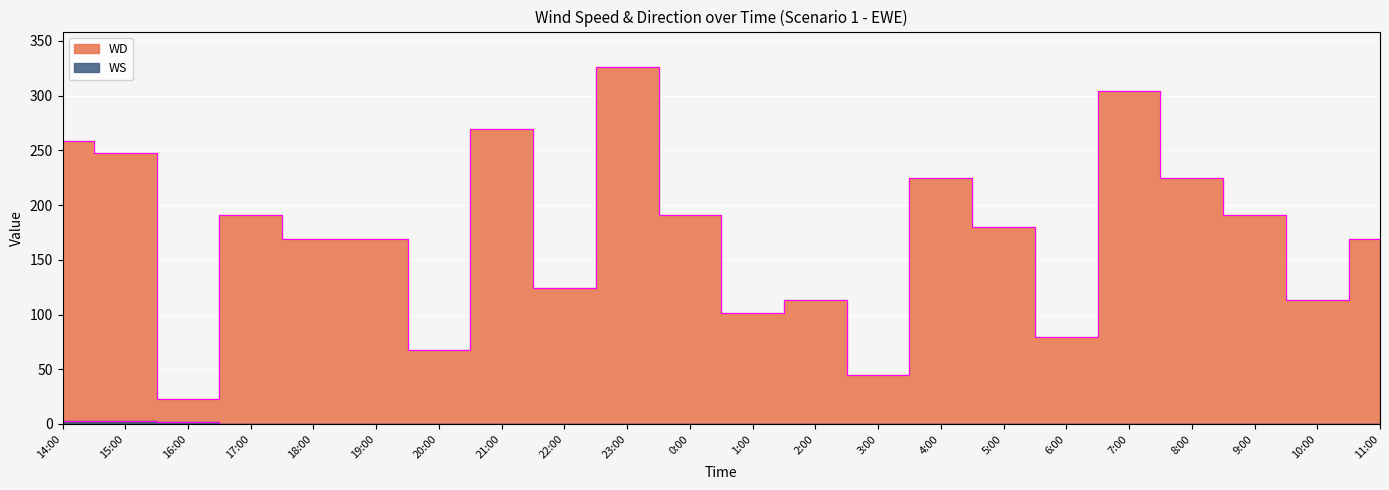

Between 18:00 and 0:00, which series saw the biggest shift?

WD